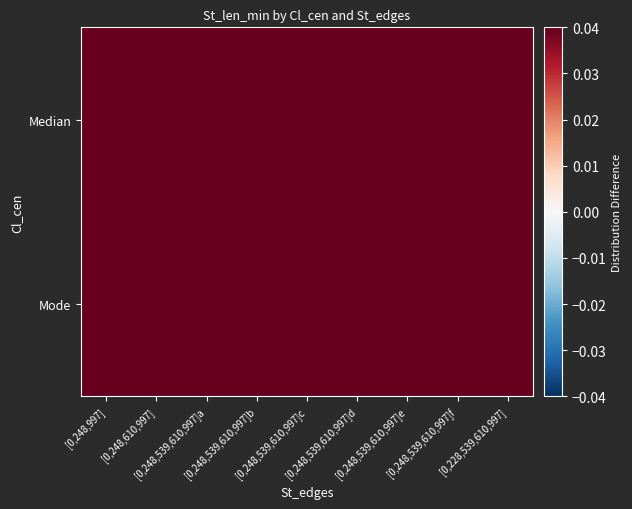

Reading left to right, transcribe all the data shown in this chart.

Median: [0,248,997]=40.0	[0,248,610,997]=40.0	[0,248,539,610,997]a=40.0	[0,248,539,610,997]b=40.0	[0,248,539,610,997]c=40.0	[0,248,539,610,997]d=40.0	[0,248,539,610,997]e=40.0	[0,248,539,610,997]f=40.0	[0,228,539,610,997]=40.0
Mode: [0,248,997]=40.0	[0,248,610,997]=40.0	[0,248,539,610,997]a=40.0	[0,248,539,610,997]b=40.0	[0,248,539,610,997]c=40.0	[0,248,539,610,997]d=40.0	[0,248,539,610,997]e=40.0	[0,248,539,610,997]f=40.0	[0,228,539,610,997]=40.0